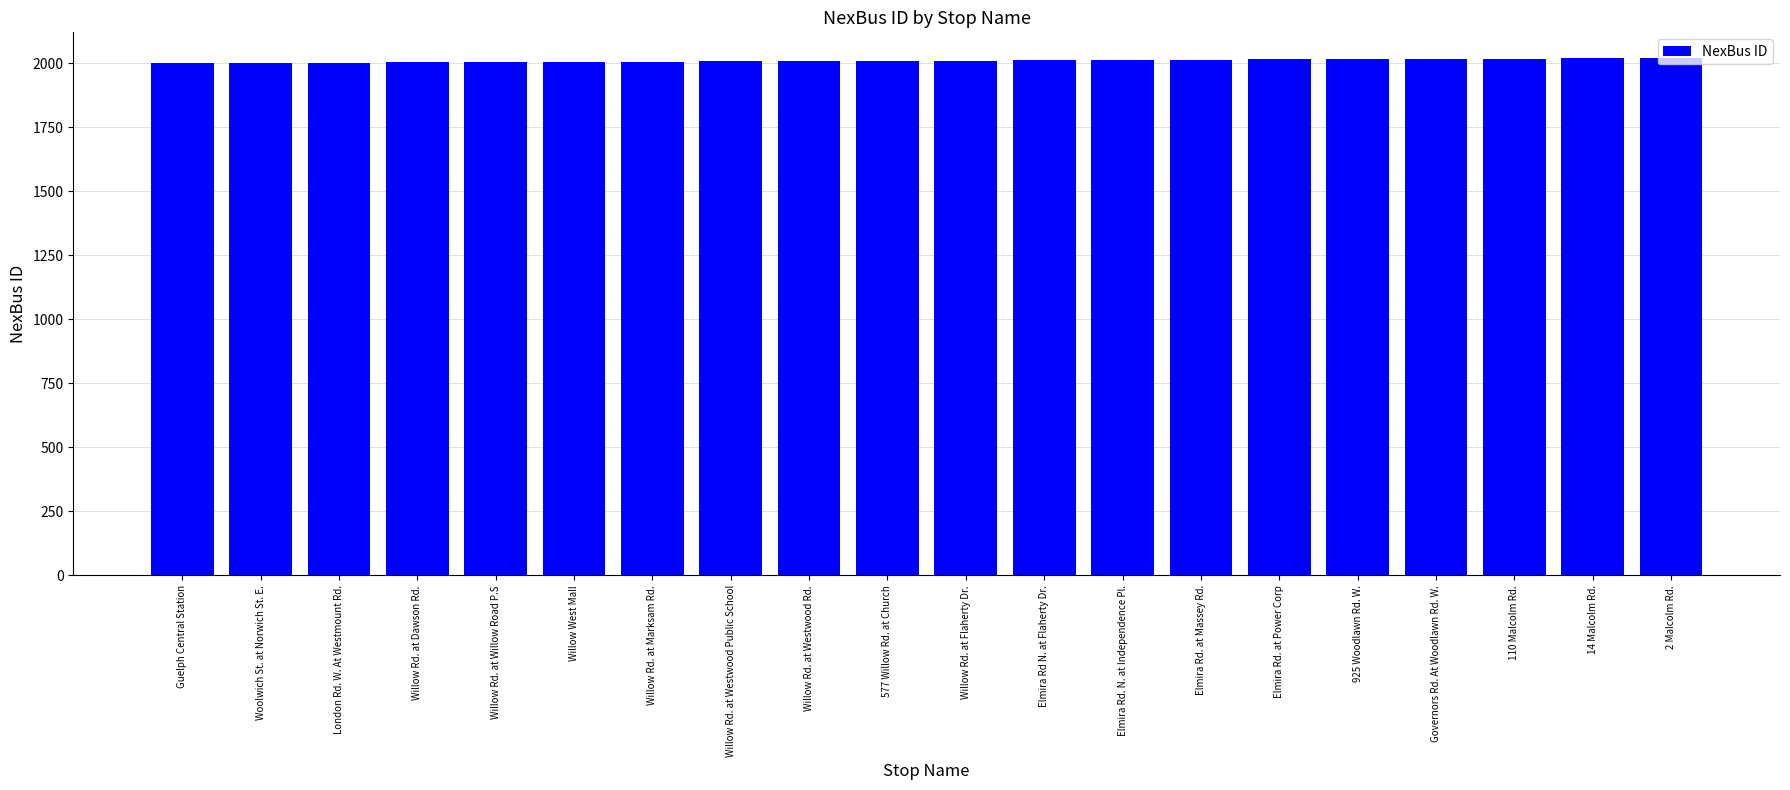

What is the sum of the values at 14 Malcolm Rd. and Willow Rd. at Westwood Rd.?

4026